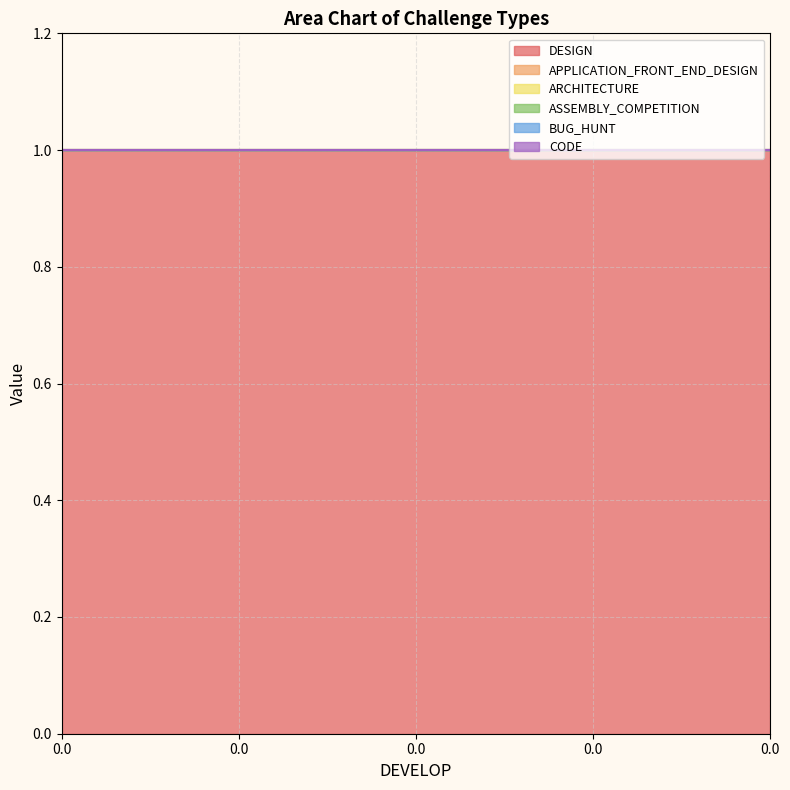

What is the spread (max minus min) of values at 0.0?

1